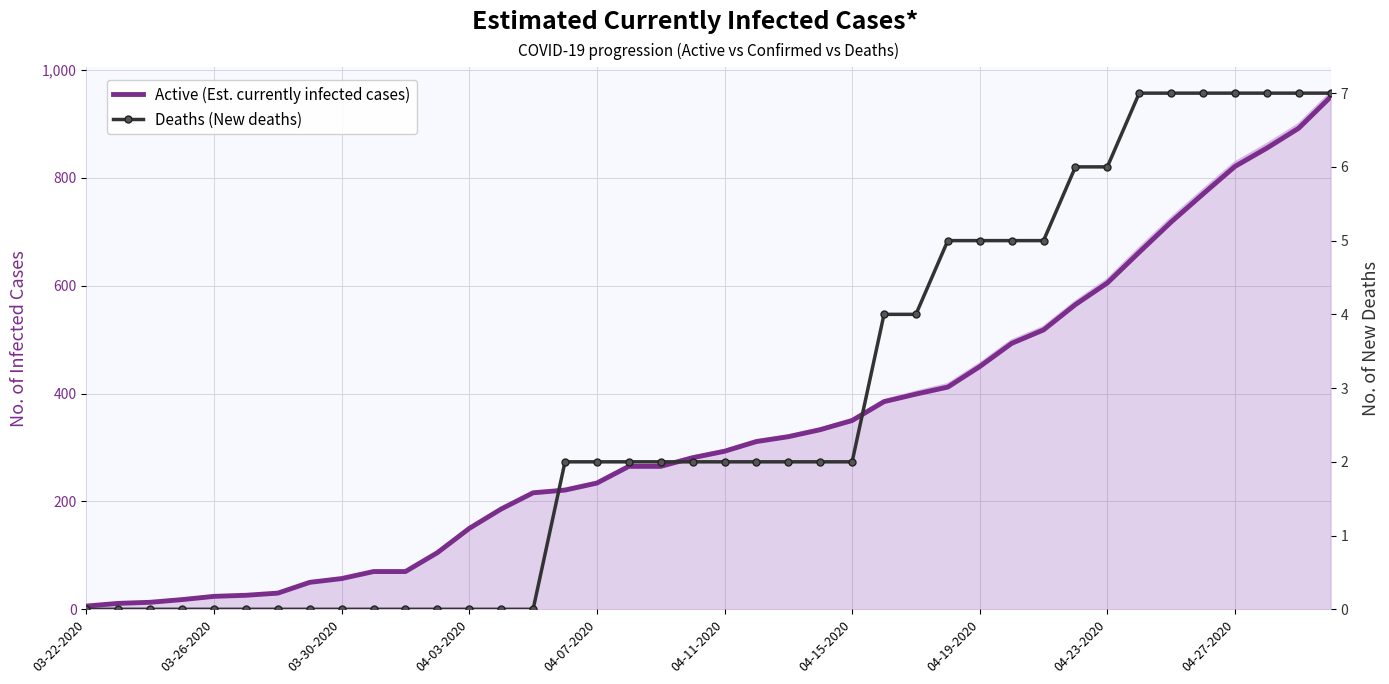

How many distinct data groups are displayed?

2